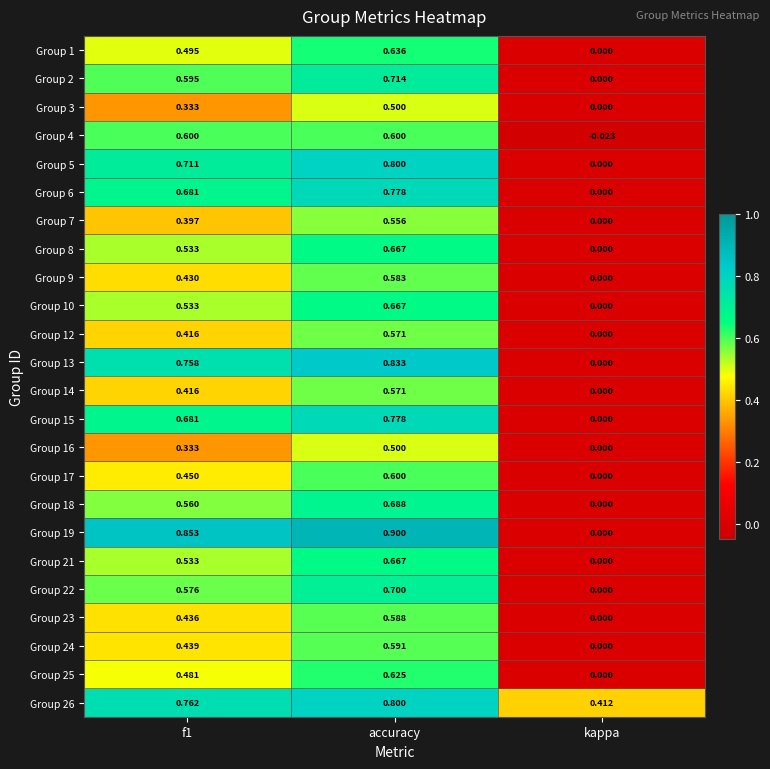

Count the number of categories in the chart.

3